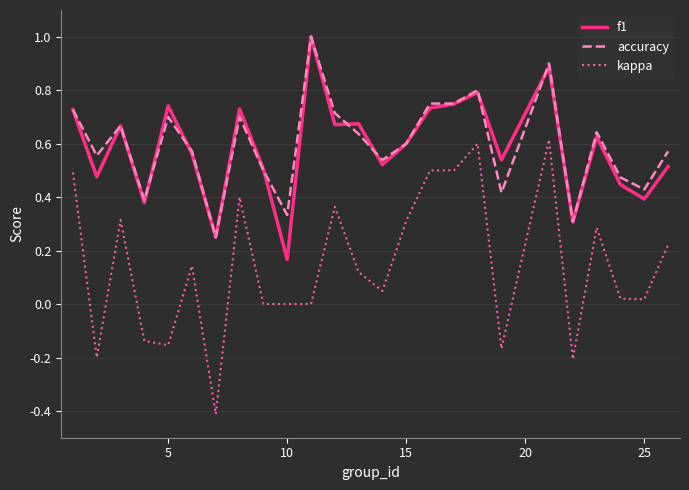

True or false: f1 and kappa cross at least once.

False